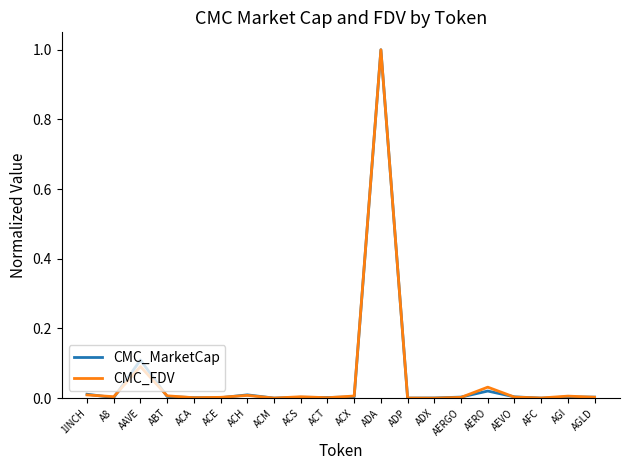

At which label does CMC_MarketCap reach its peak?

ADA